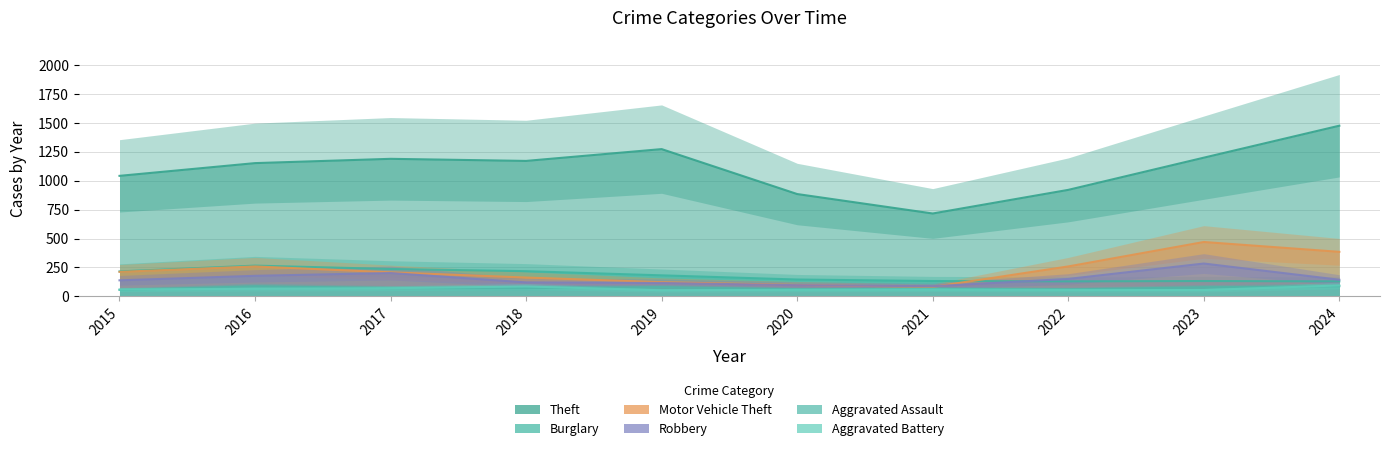

What is the lowest value of the Robbery series?

88